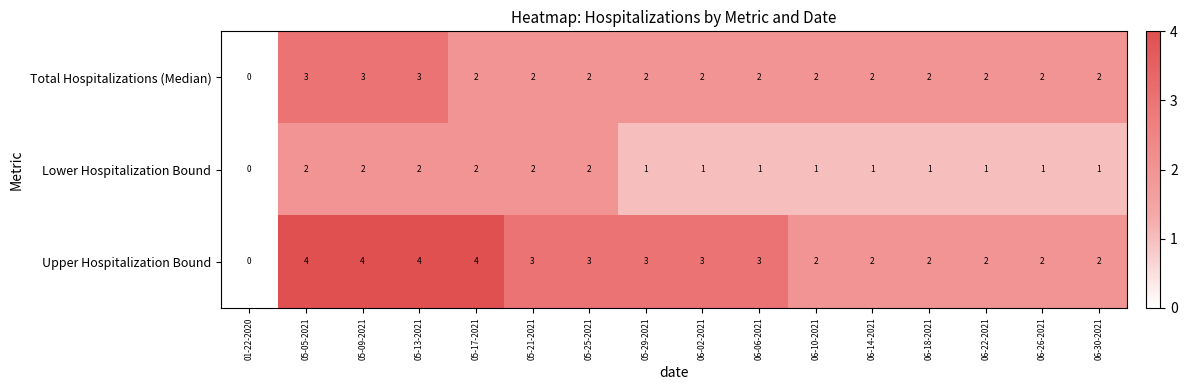

At which label does Total Hospitalizations (Median) first exceed 2?

05-05-2021